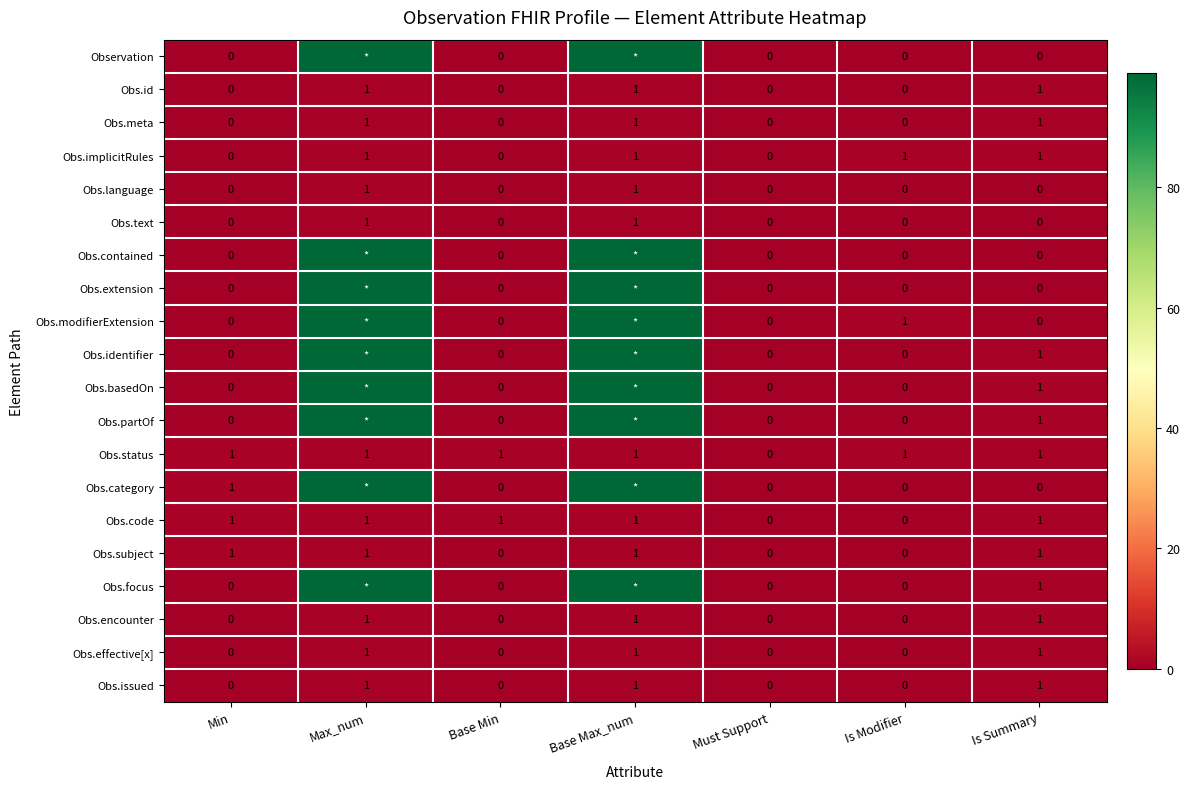

The value of Obs.basedOn at Is Summary is 2. True or false?

False